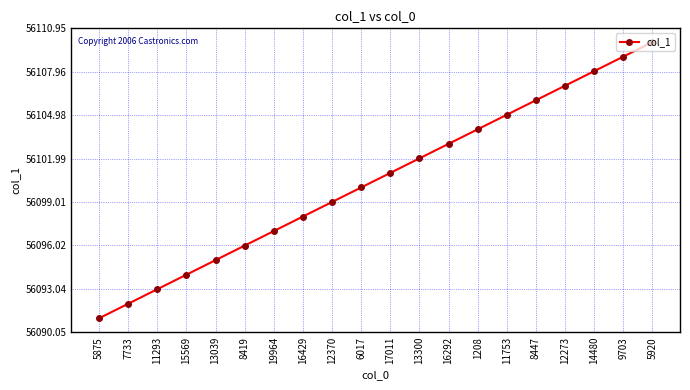

What is the smallest value displayed?

56091